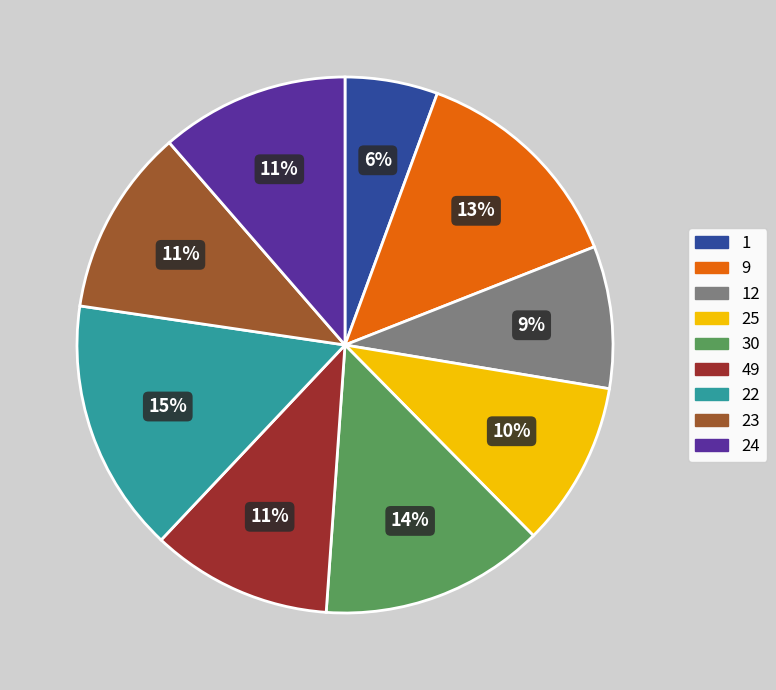

To the nearest percent, what is the difference between the 24 and 25 slice percentages?

1%